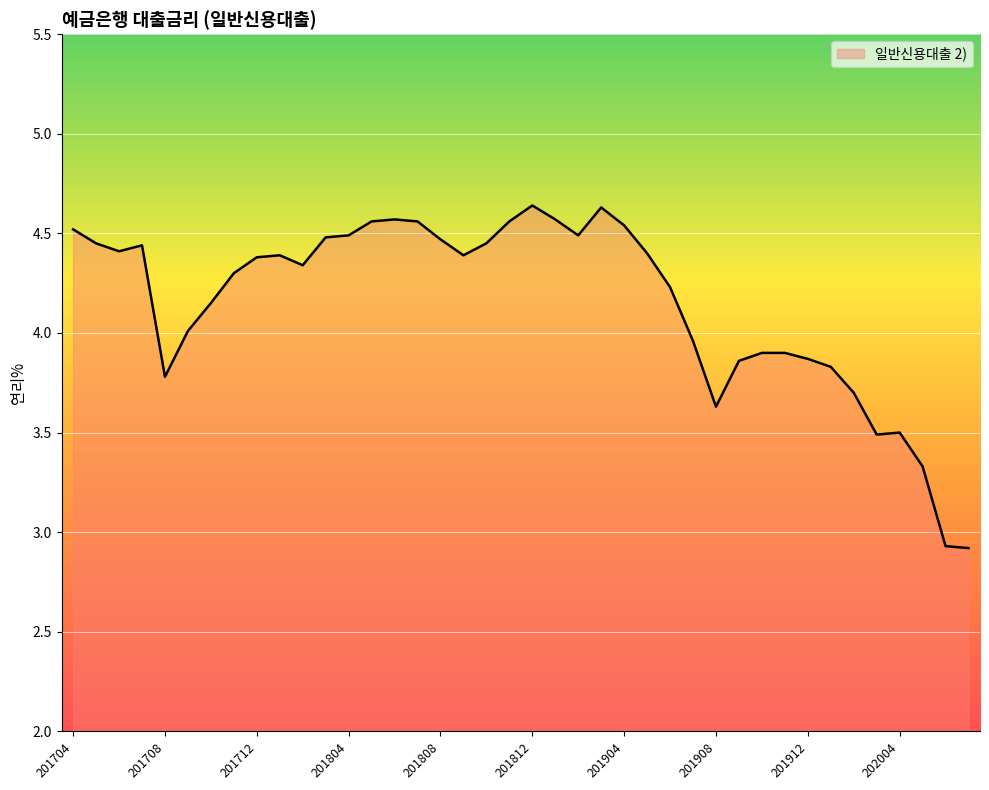

What is the difference between the maximum and minimum values?

1.7